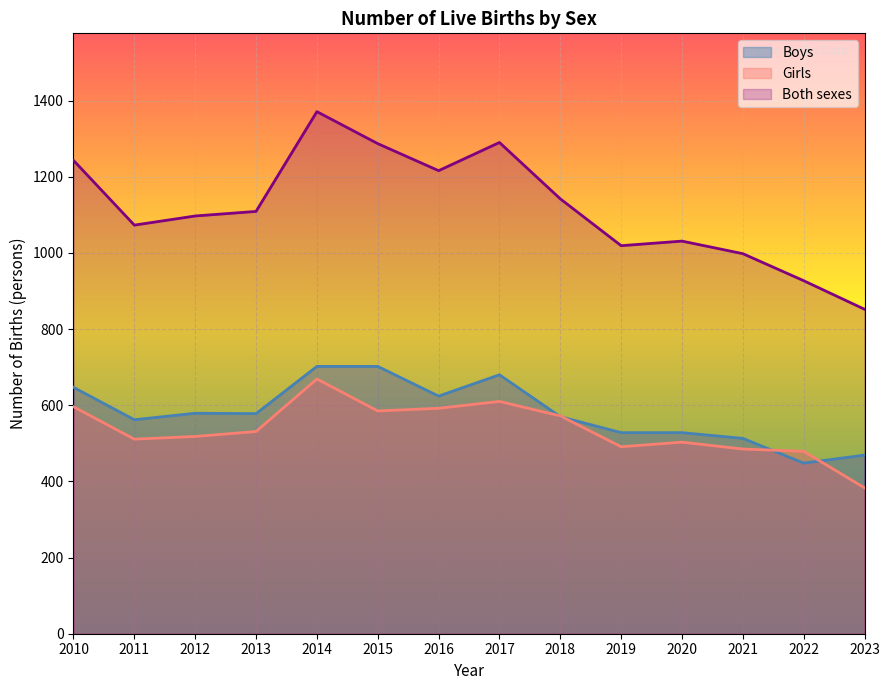

Is the value of Girls at 2010 greater than the value of Both sexes at 2018?

No